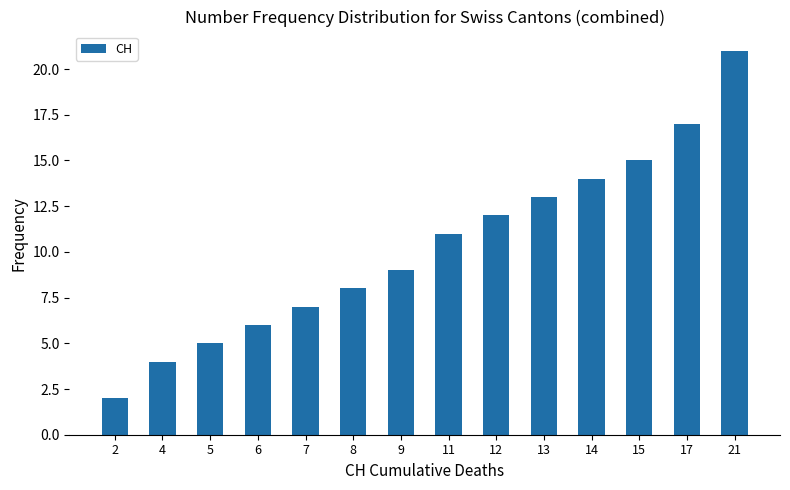

What is the greatest value displayed?

21